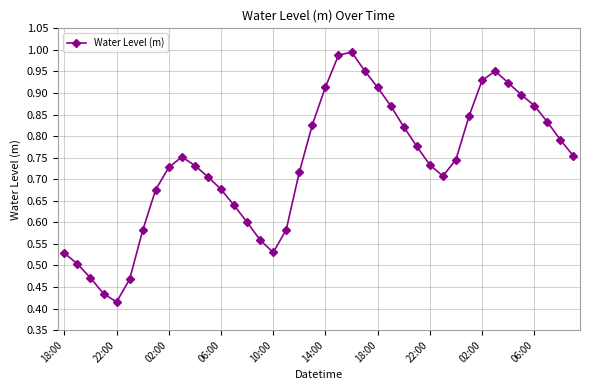

What is the sum of all values?

29.3